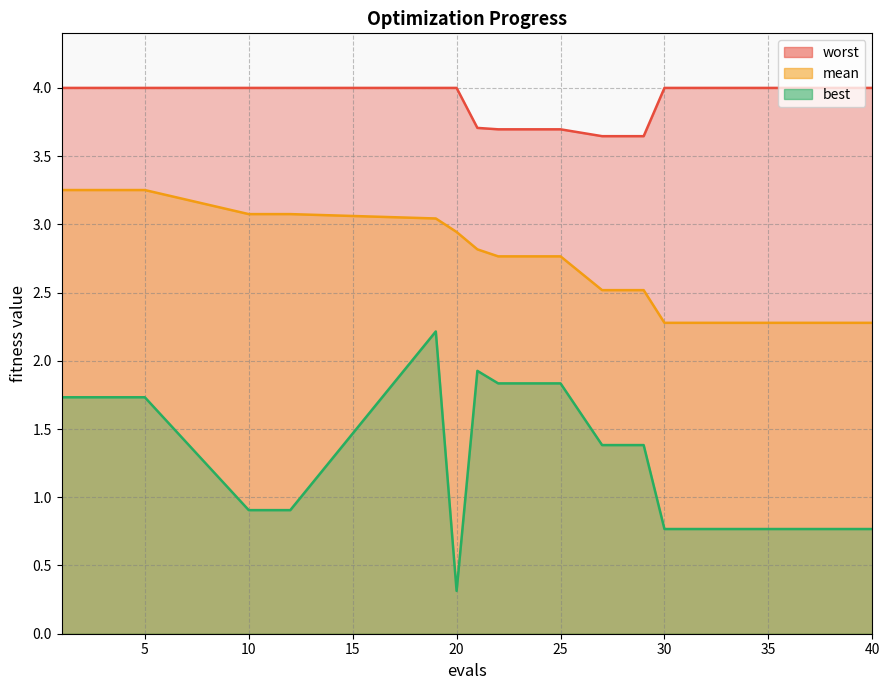

Is the value of worst at 3 greater than the value of best at 40?

Yes